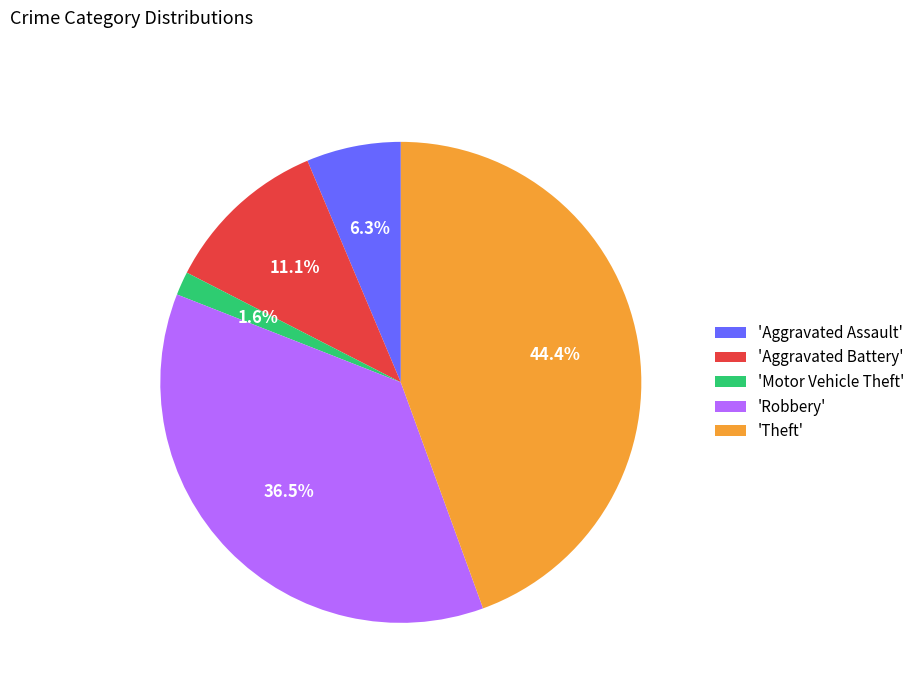

Approximately how many times larger is the value at 'Robbery' compared to 'Theft'?

0.8